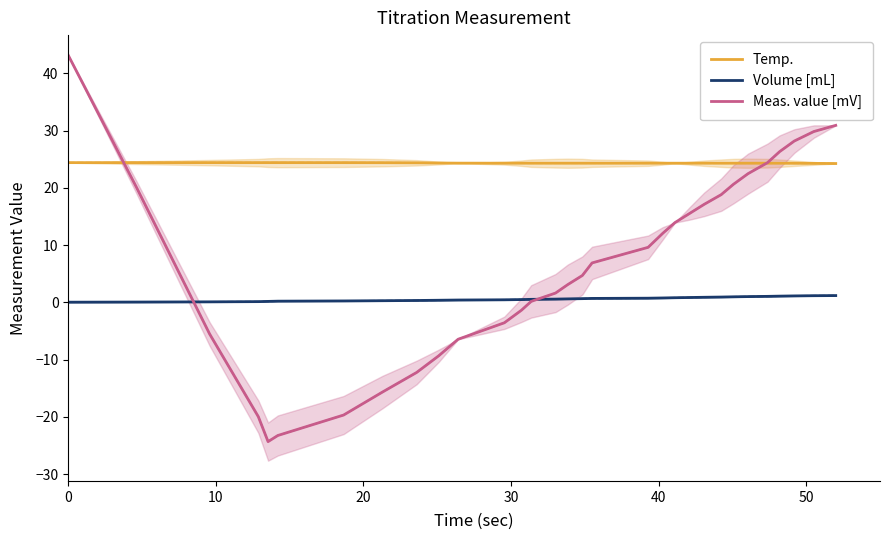

What is the maximum value for Meas. value [mV]?

43.1